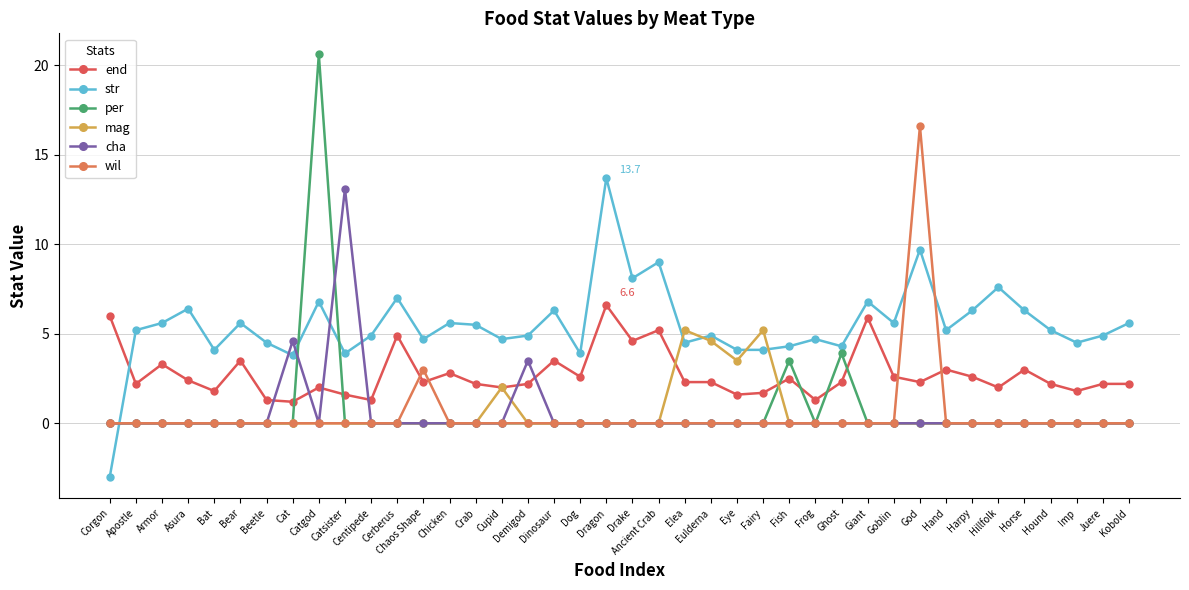

At which label is cha closest to 6?

Cat